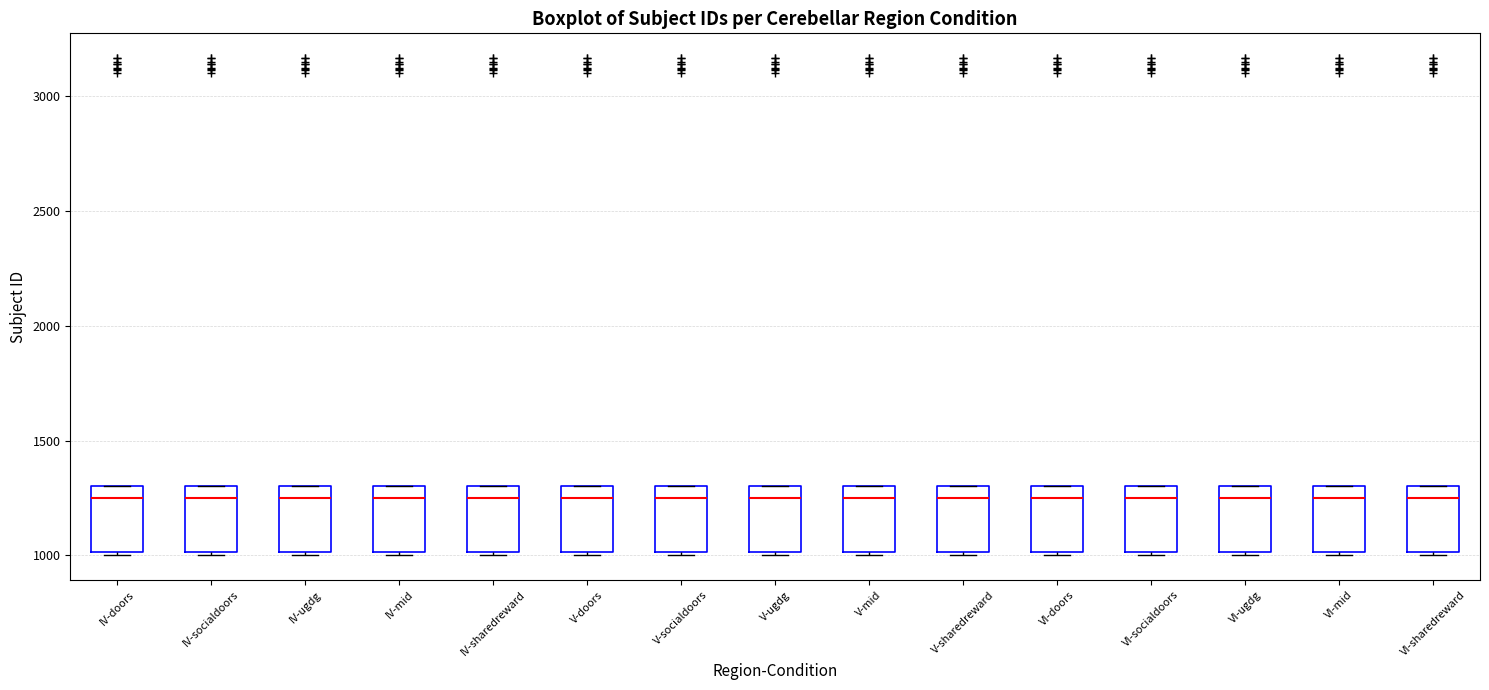

Where is the upper edge of the box for VI-ugdg on the y-axis? The values are not printed on the chart, so give them approximately, as read against the axis.

1300